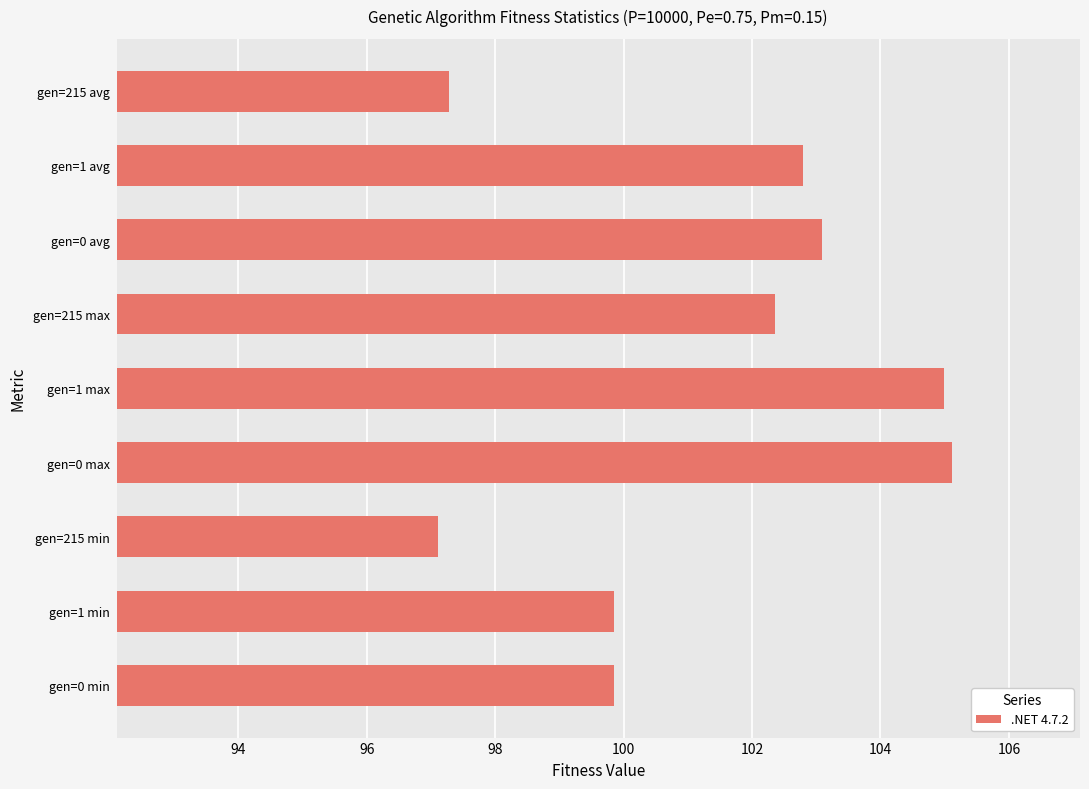

How many data points are less than 102?

4